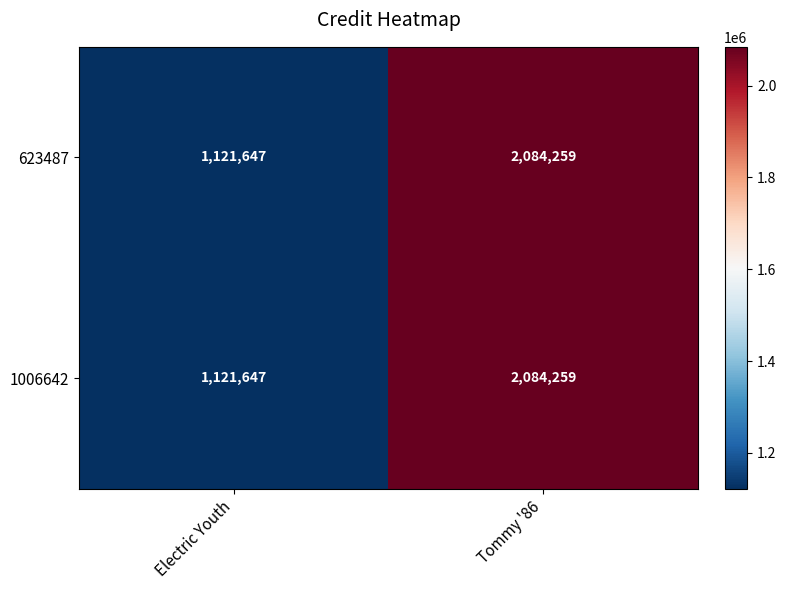

Which label corresponds to the smallest value in the chart?

Electric Youth